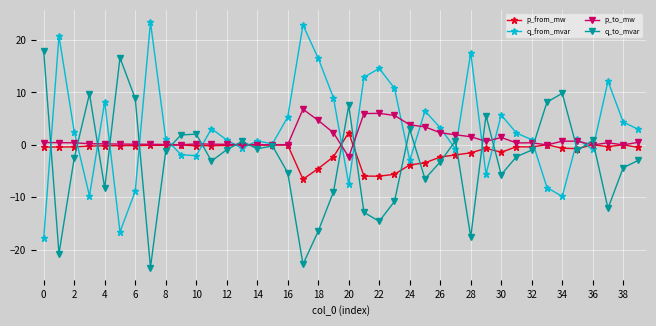

What is the smallest value displayed?

-23.4